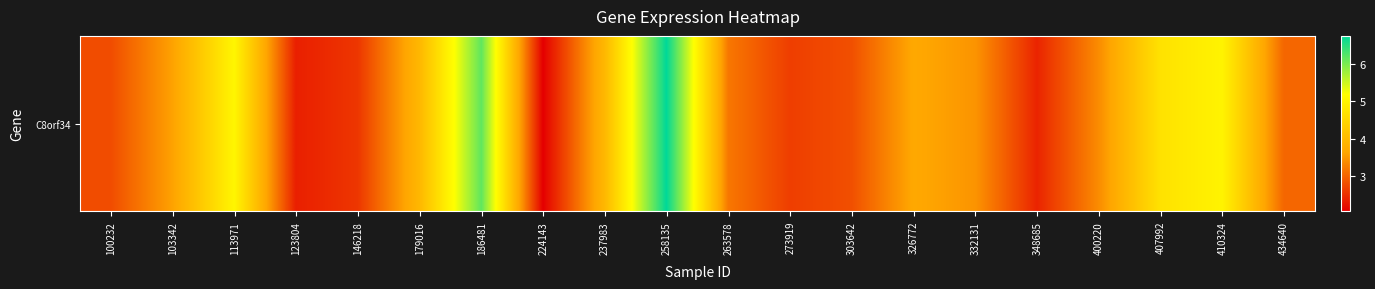

What is the minimum value shown in the chart?

2.0